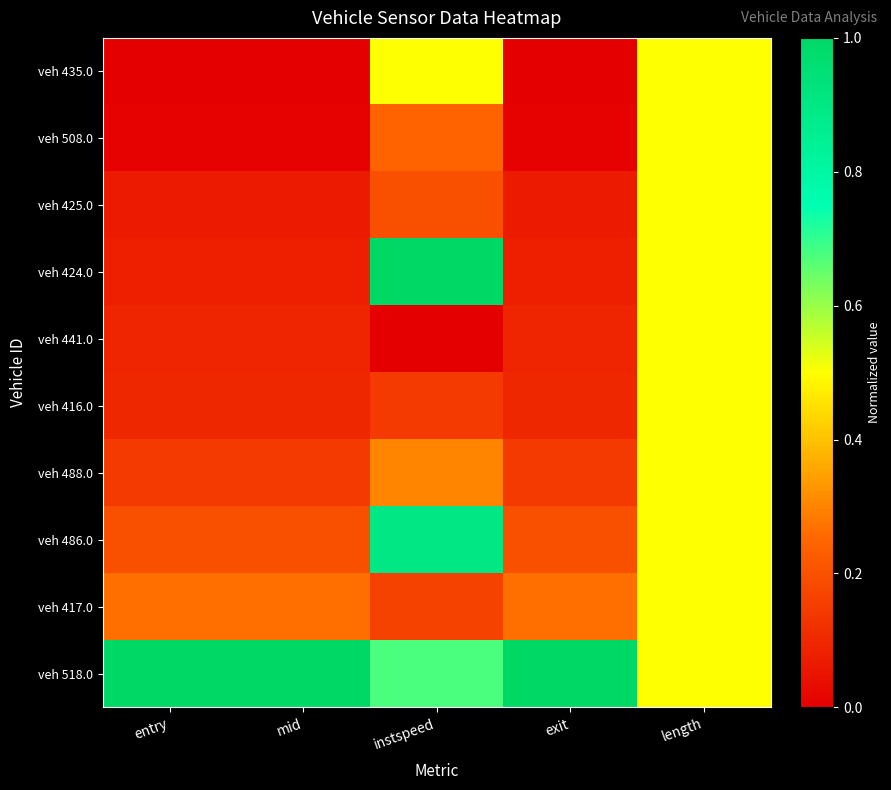

Reading left to right, list all the values displayed in this chart.

veh 435.0: entry=0.0	mid=0.0	instspeed=0.5	exit=0.0	length=0.5
veh 508.0: entry=0.0	mid=0.0	instspeed=0.2	exit=0.0	length=0.5
veh 425.0: entry=0.1	mid=0.1	instspeed=0.2	exit=0.1	length=0.5
veh 424.0: entry=0.1	mid=0.1	instspeed=1.0	exit=0.1	length=0.5
veh 441.0: entry=0.1	mid=0.1	instspeed=0.0	exit=0.1	length=0.5
veh 416.0: entry=0.1	mid=0.1	instspeed=0.1	exit=0.1	length=0.5
veh 488.0: entry=0.1	mid=0.1	instspeed=0.3	exit=0.1	length=0.5
veh 486.0: entry=0.2	mid=0.2	instspeed=0.9	exit=0.2	length=0.5
veh 417.0: entry=0.3	mid=0.3	instspeed=0.2	exit=0.3	length=0.5
veh 518.0: entry=1.0	mid=1.0	instspeed=0.7	exit=1.0	length=0.5